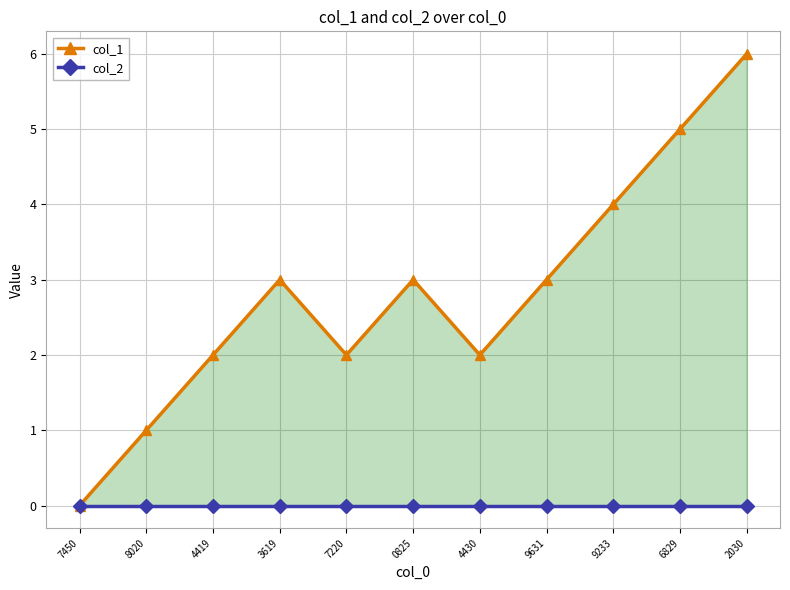

True or false: col_2 has a value of 0 at 8020.

True